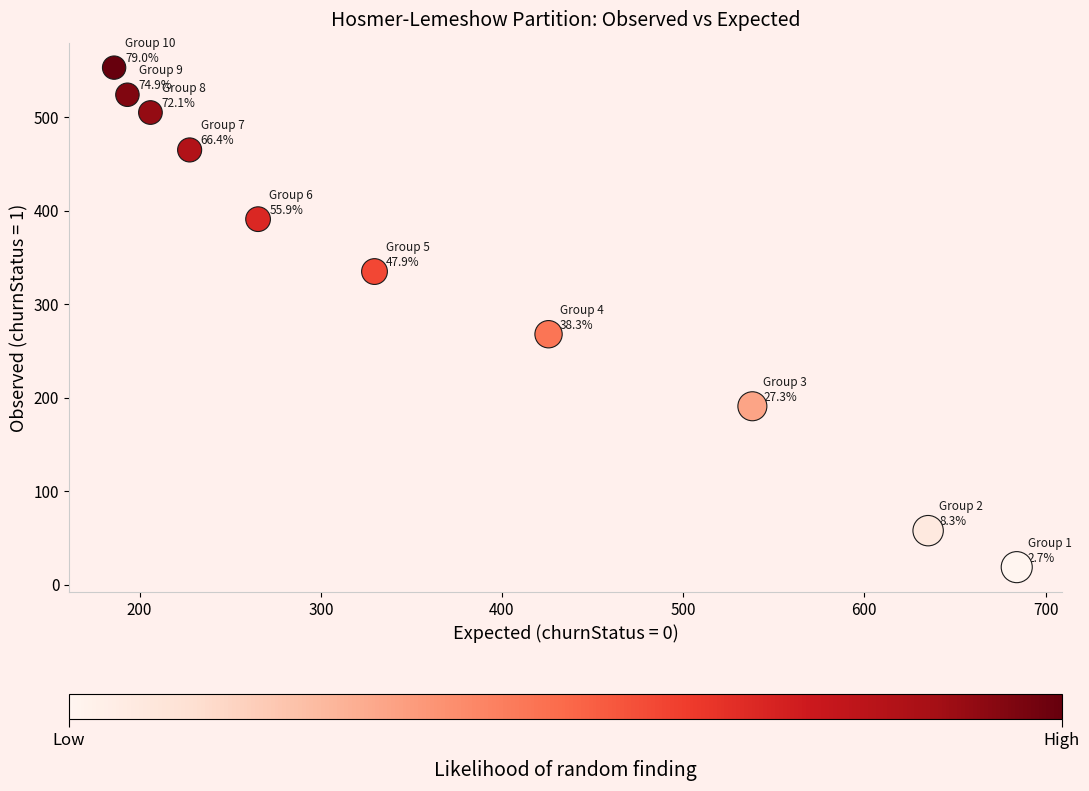

What is the range of Y values (max minus min)?

534